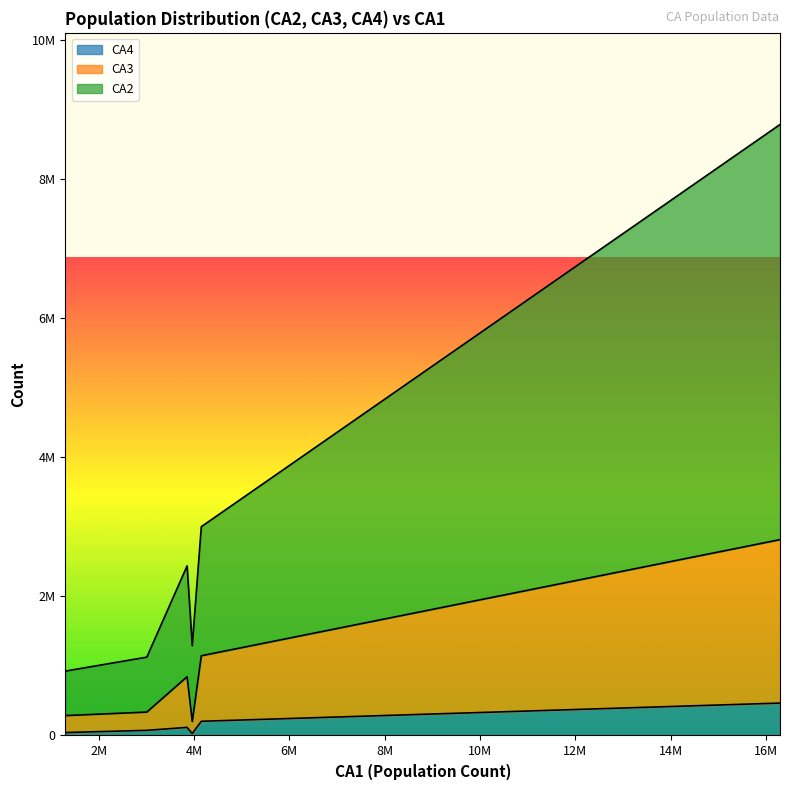

What are all the series names shown in the legend?

CA4, CA3, CA2